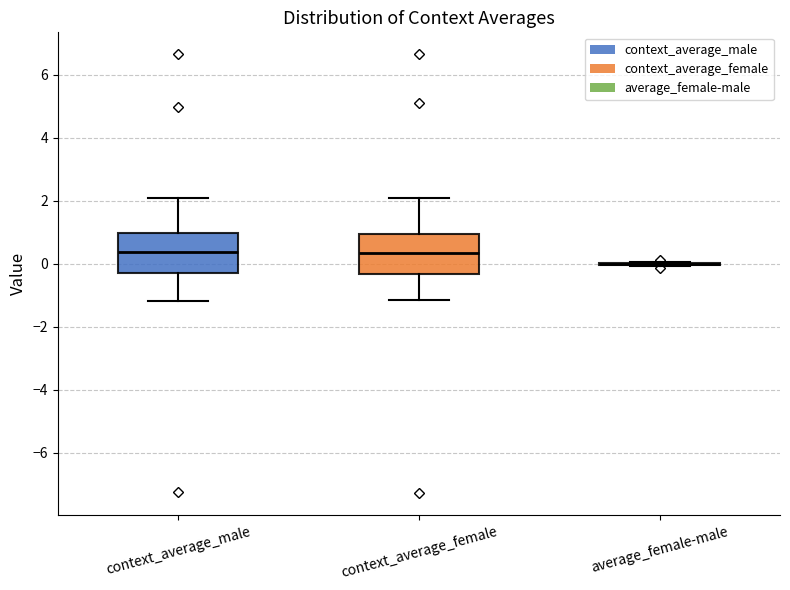

Reading left to right, read every box against the y-axis: the position of its median line, the range the box covers, and the ends of its whiskers. The values are not printed on the chart, so give them approximately, as read against the axis.

context_average_male: median 0.4, box -0.2 to 1.0, whiskers -1.2 to 2.0
context_average_female: median 0.4, box -0.4 to 1.0, whiskers -1.2 to 2.0
average_female-male: box collapsed to a line at 0.0, whiskers 0.0 to 0.0